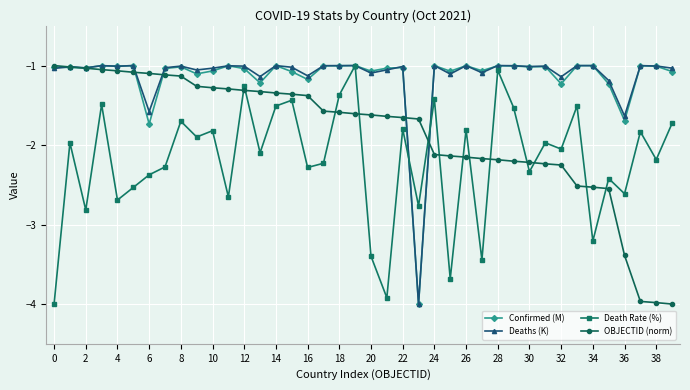

What is the greatest value displayed?

-1.0